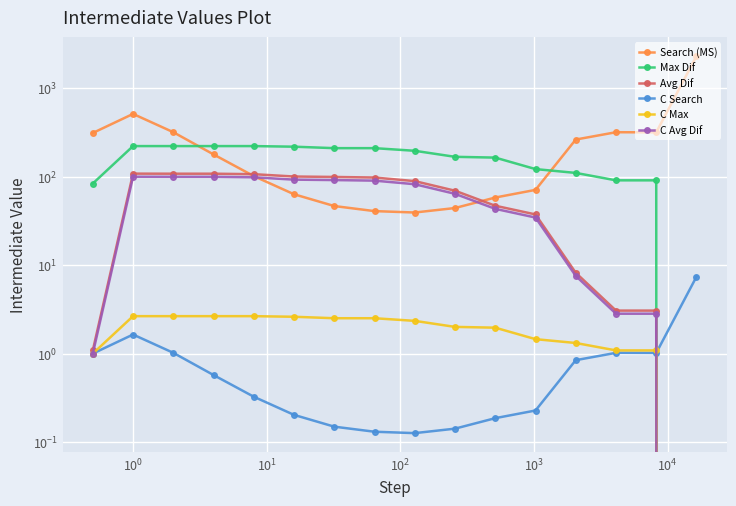

How many data points in C Avg Dif are less than 81?

8